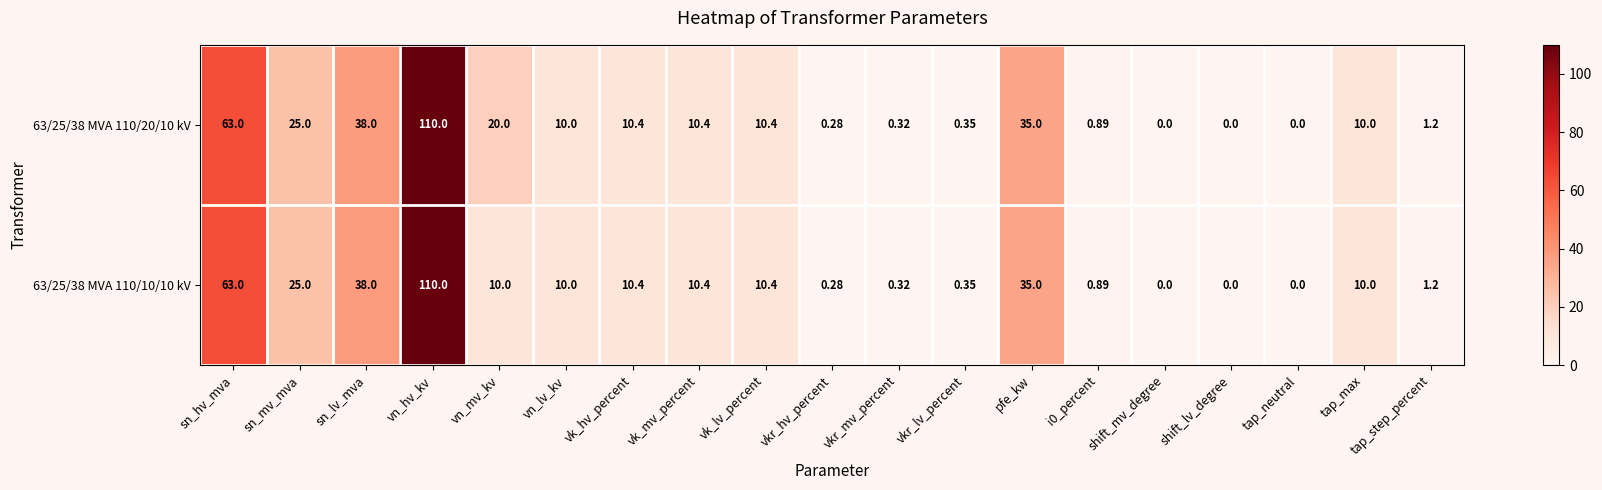

At which category is the sum across all series the highest?

vn_hv_kv